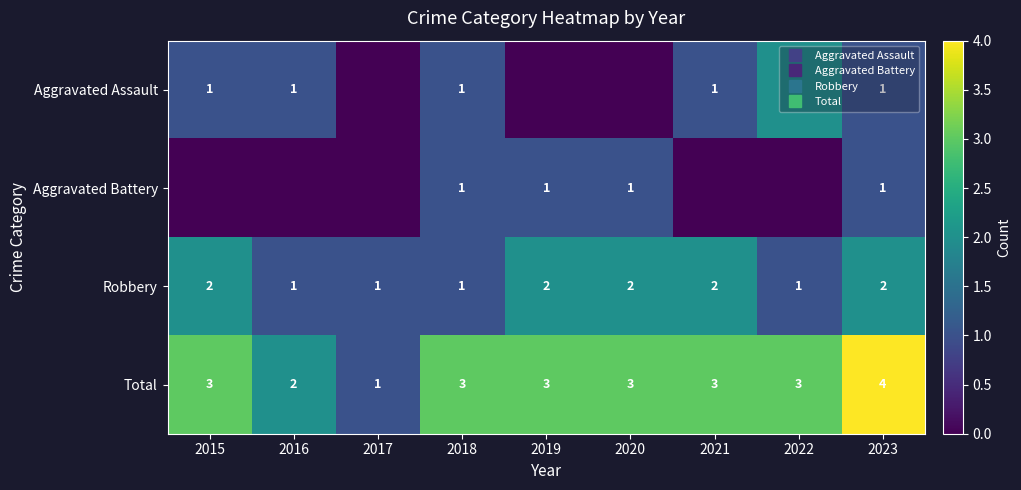

The Robbery series shows 2 at 2021. True or false?

True